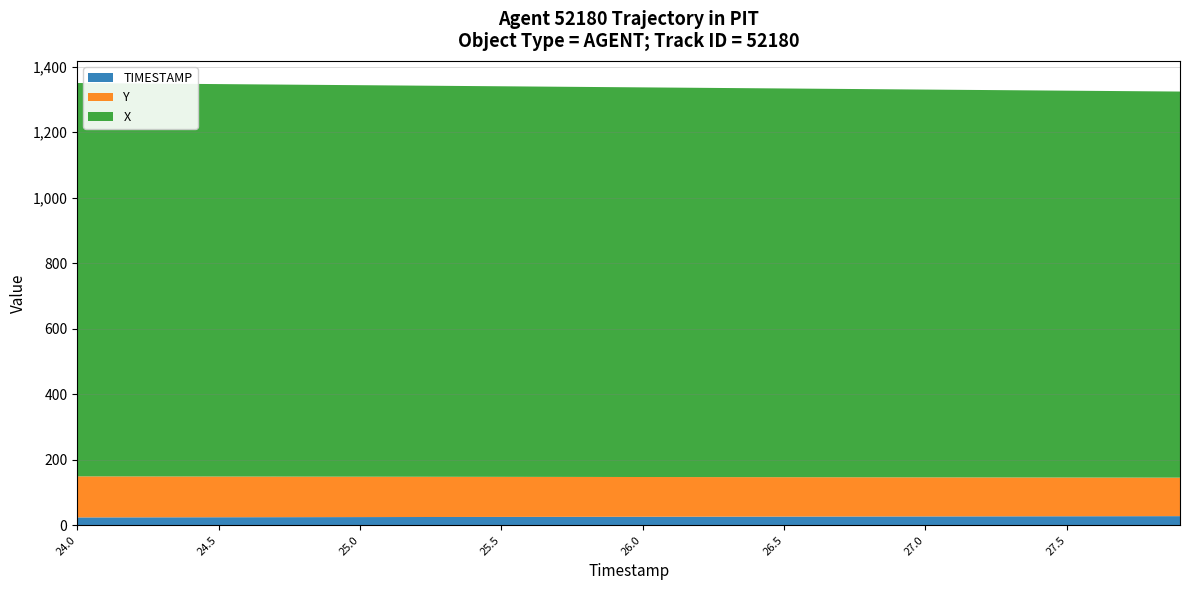

Reading left to right, transcribe all the data shown in this chart.

X: 1200.6	1200.1	1199.5	1198.9	1198.4	1197.8	1197.2	1196.7	1196.1	1195.5	1195.0	1194.4	1193.8	1193.2	1192.7	1192.1	1191.5	1191.0	1190.4	1189.8	1189.3	1188.7	1188.1	1187.6	1187.0	1186.4	1185.9	1185.3	1184.7	1184.2	1183.6	1183.0	1182.5	1181.9	1181.3	1180.8	1180.2	1179.6	1179.1	1178.5
Y: 125.3	125.1	124.9	124.7	124.5	124.3	124.1	123.9	123.7	123.5	123.3	123.1	122.9	122.7	122.5	122.3	122.1	121.9	121.7	121.5	121.3	121.1	120.9	120.7	120.5	120.3	120.1	119.9	119.7	119.5	119.3	119.1	118.9	118.7	118.5	118.3	118.1	117.9	117.7	117.5
TIMESTAMP: 24.0	24.1	24.2	24.3	24.4	24.5	24.6	24.7	24.8	24.9	25.0	25.1	25.2	25.3	25.4	25.5	25.6	25.7	25.8	25.9	26.0	26.1	26.2	26.3	26.4	26.5	26.6	26.7	26.8	26.9	27.0	27.1	27.2	27.3	27.4	27.5	27.6	27.7	27.8	27.9